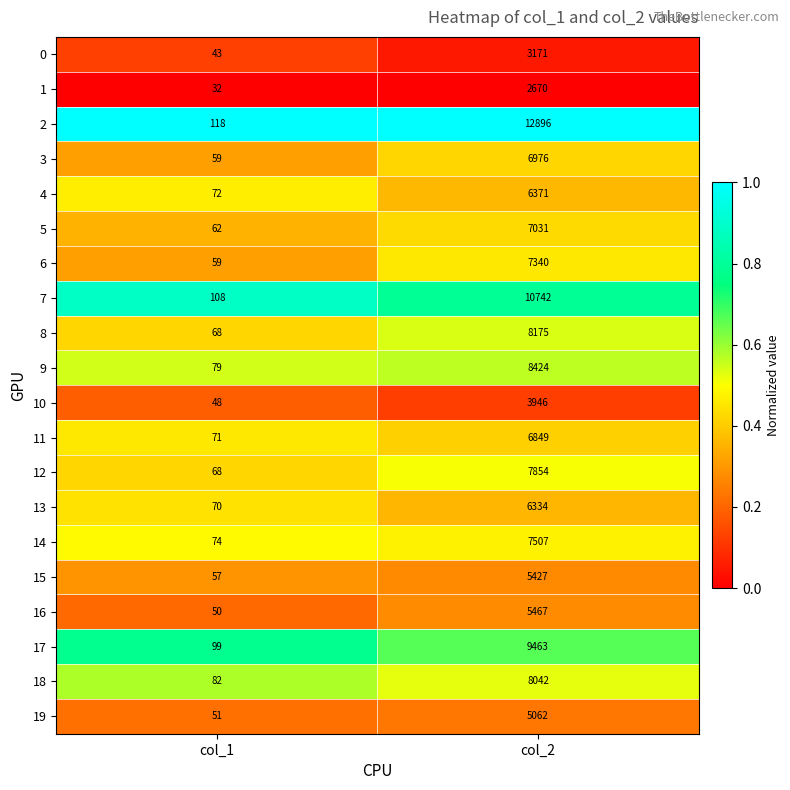

What is the sum of the 8 values at col_1 and col_2?

8243